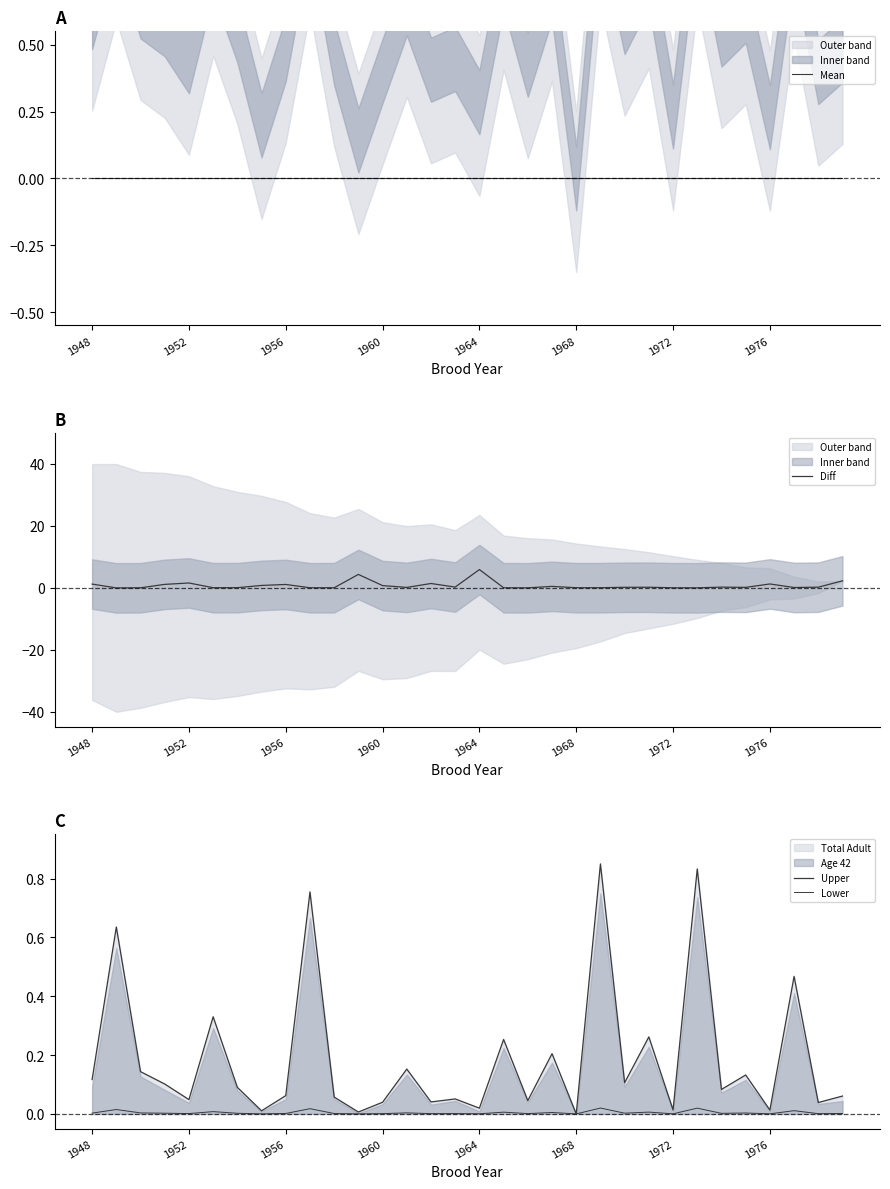

Between 1948 and 26, which series saw the biggest shift?

Diff